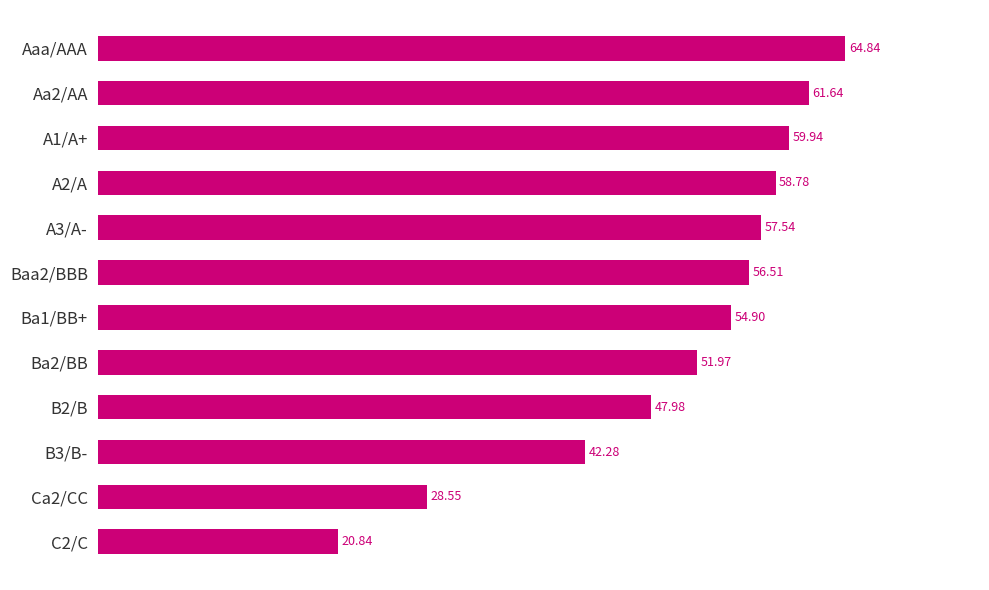

Rank the categories by value from highest to lowest.

Aaa/AAA, Aa2/AA, A1/A+, A2/A, A3/A-, Baa2/BBB, Ba1/BB+, Ba2/BB, B2/B, B3/B-, Ca2/CC, C2/C